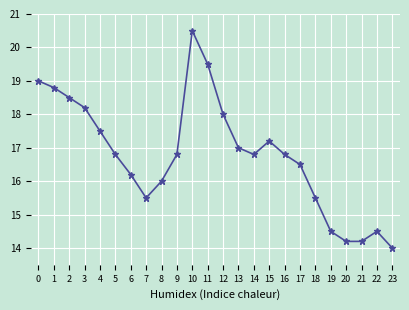

What is the change in value from 0 to 13?

-2.0